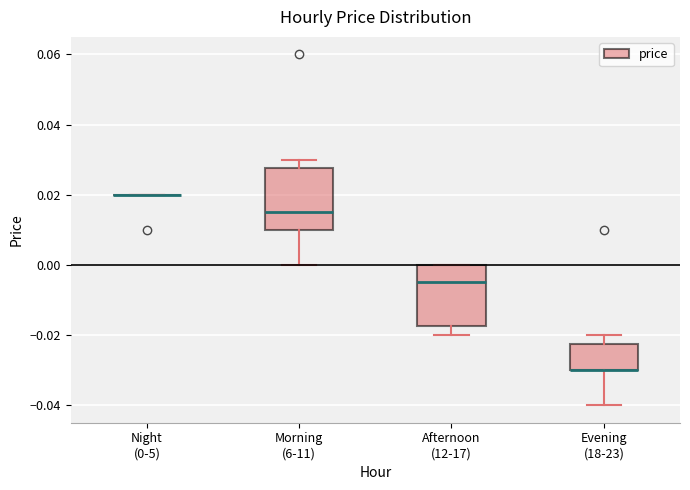

Reading left to right, read every box against the y-axis: the position of its median line, the range the box covers, and the ends of its whiskers. The values are not printed on the chart, so give them approximately, as read against the axis.

Night (0-5): box collapsed to a line at 0.020, whiskers 0.020 to 0.020
Morning (6-11): median 0.016, box 0.010 to 0.028, whiskers 0.000 to 0.030
Afternoon (12-17): median -0.004, box -0.018 to 0.000, whiskers -0.020 to 0.000
Evening (18-23): median -0.030 (drawn on the box's lower edge), box -0.030 to -0.022, whiskers -0.040 to -0.020